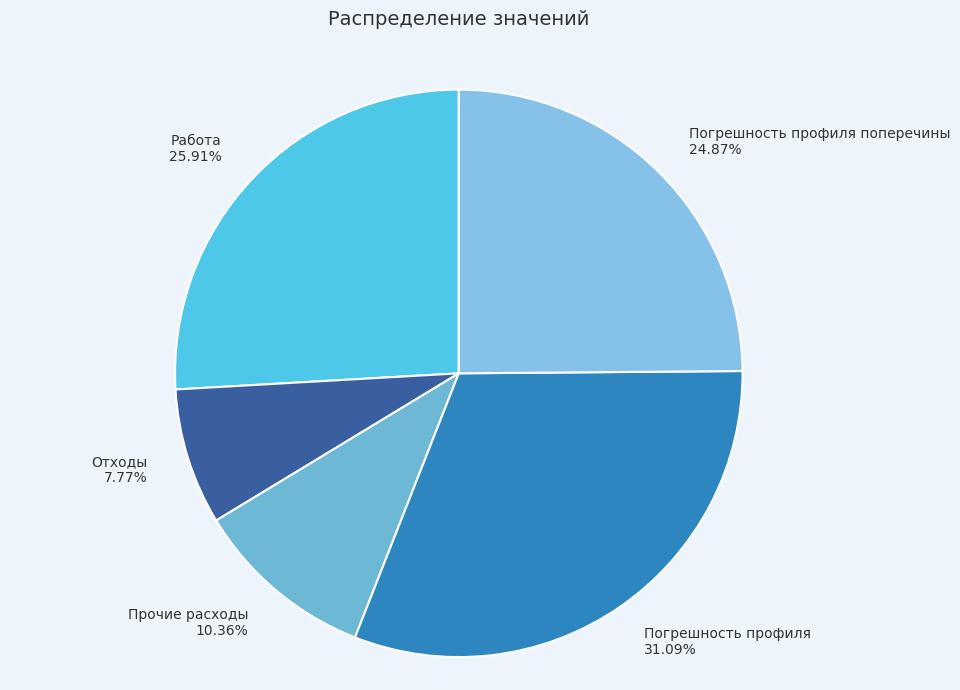

Which category has the biggest portion of the pie?

Погрешность профиля